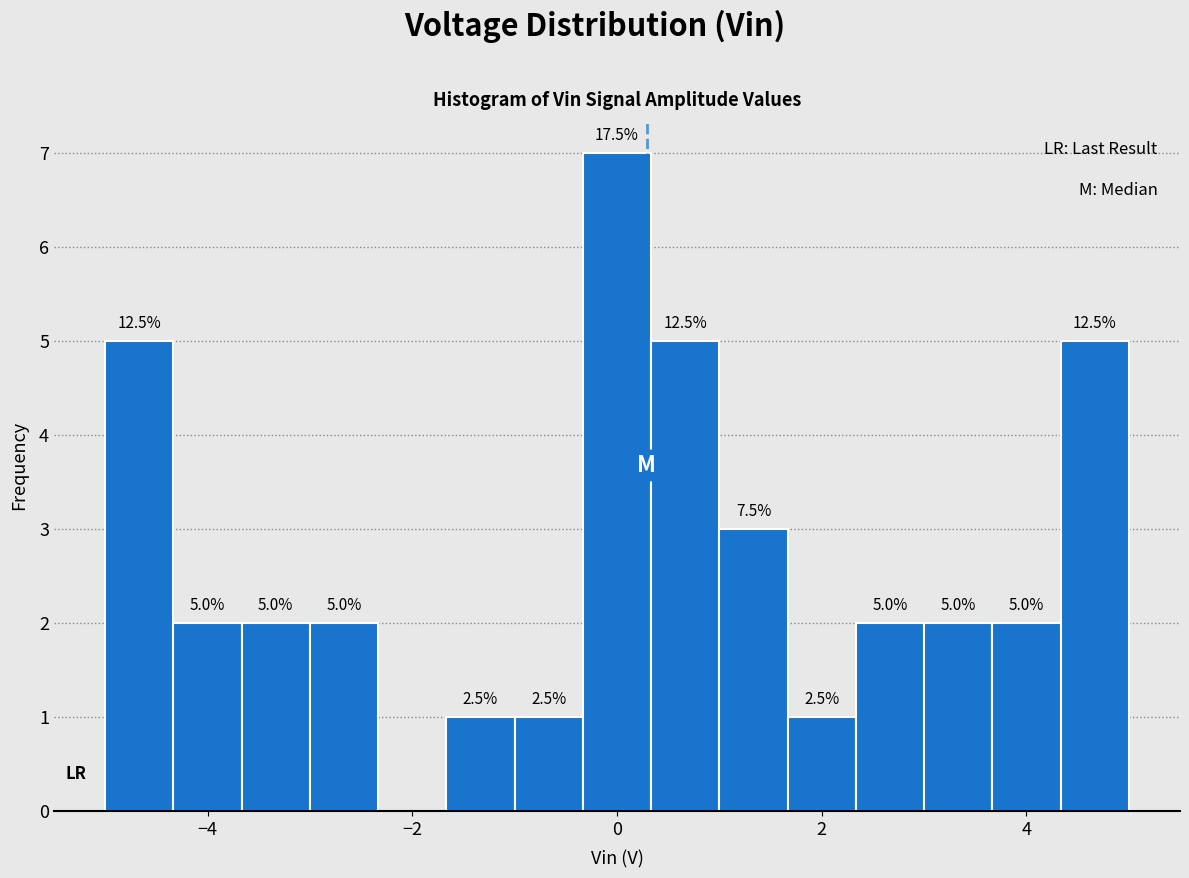

Read against the x-axis, roughly where is the centre of the tallest bar?

0.0